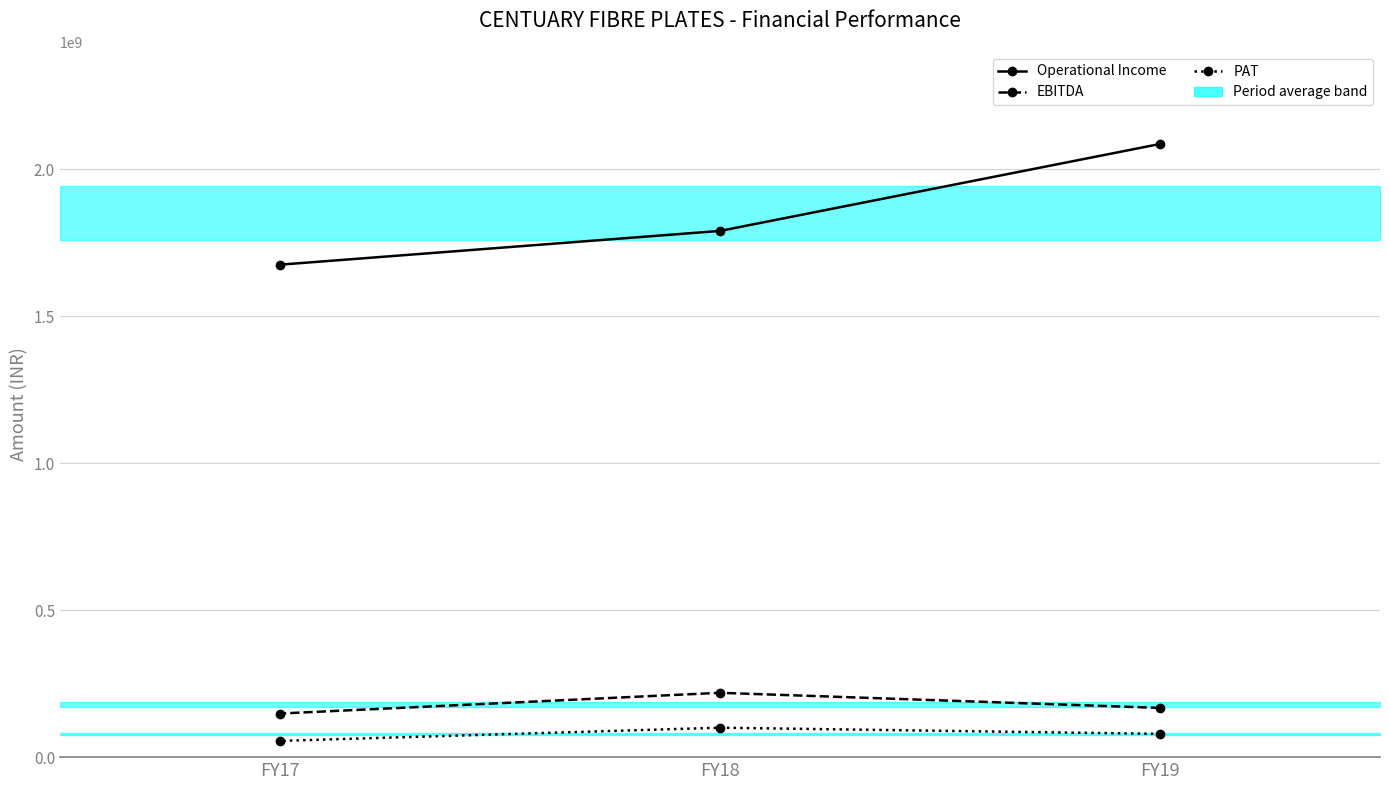

True or false: EBITDA has a value of 81349740 at FY18.

False